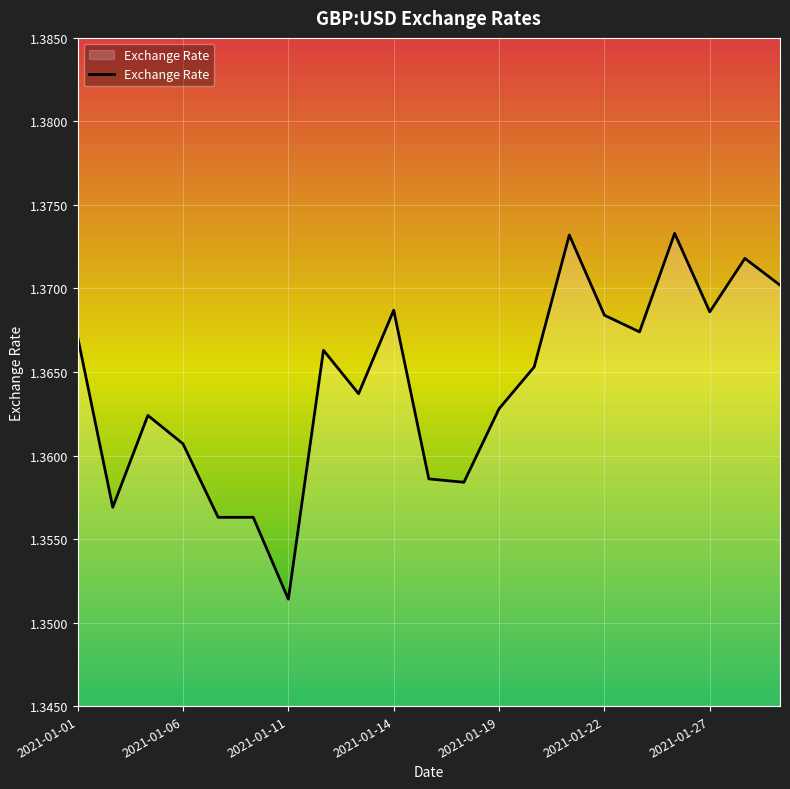

How many lines are shown in the chart?

1